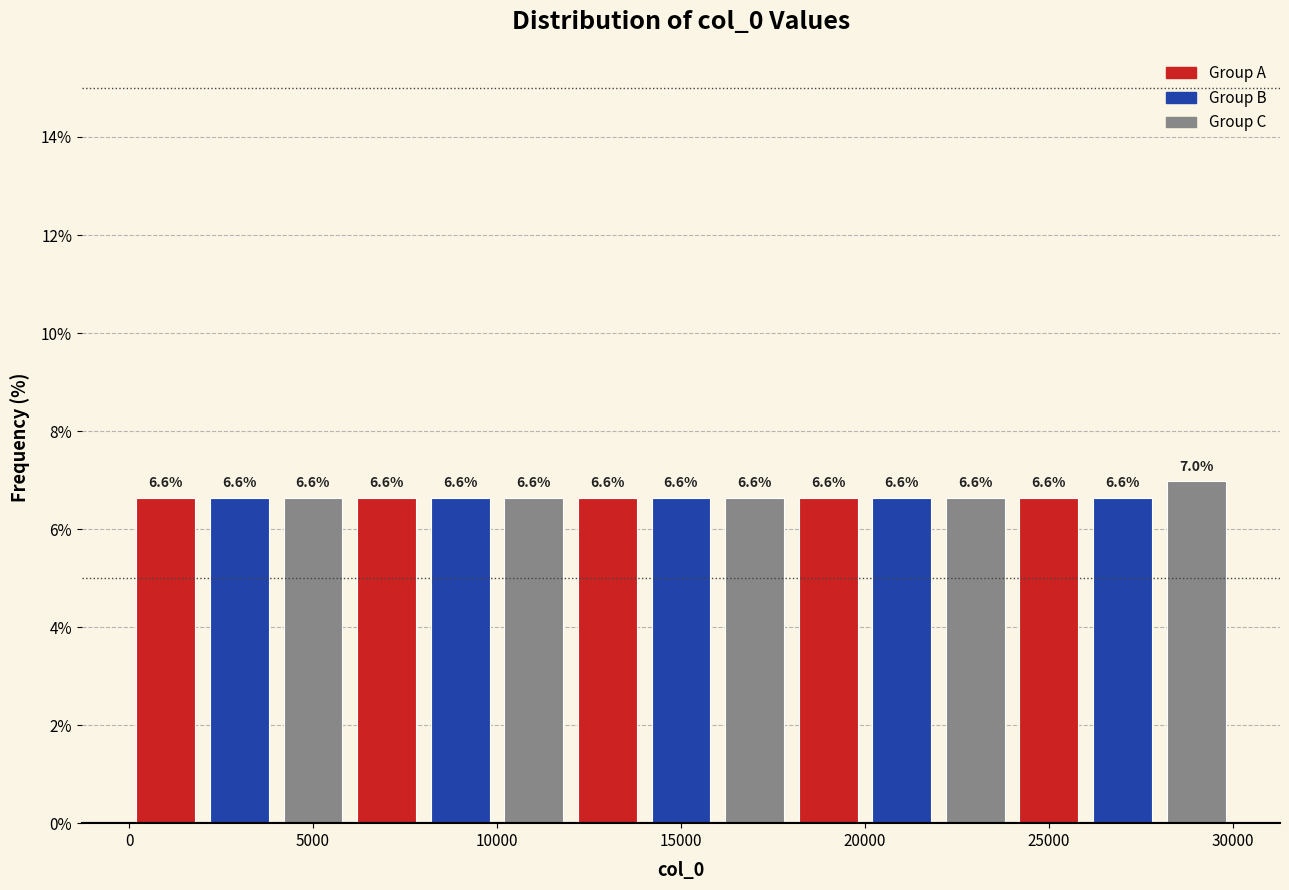

Over which range of the x-axis is the bar tallest?

28000 to 30000